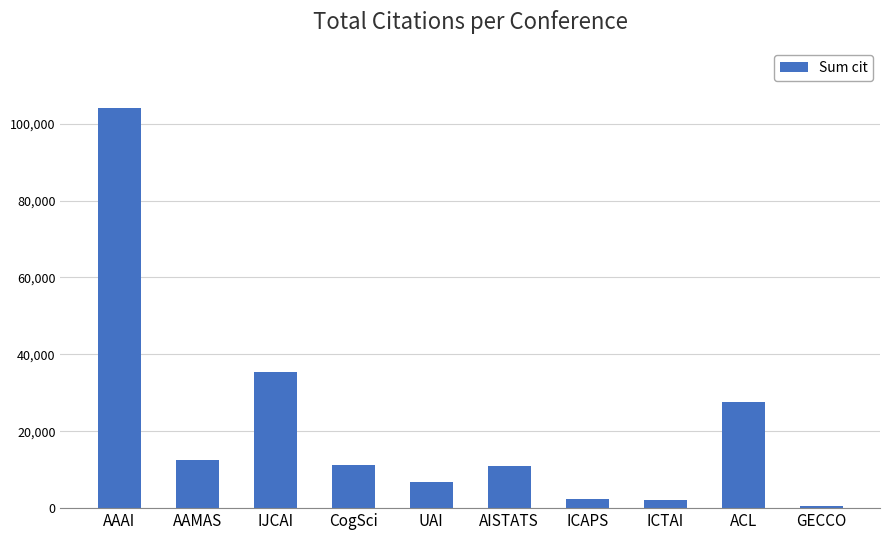

Between ICTAI and CogSci, which is larger?

CogSci